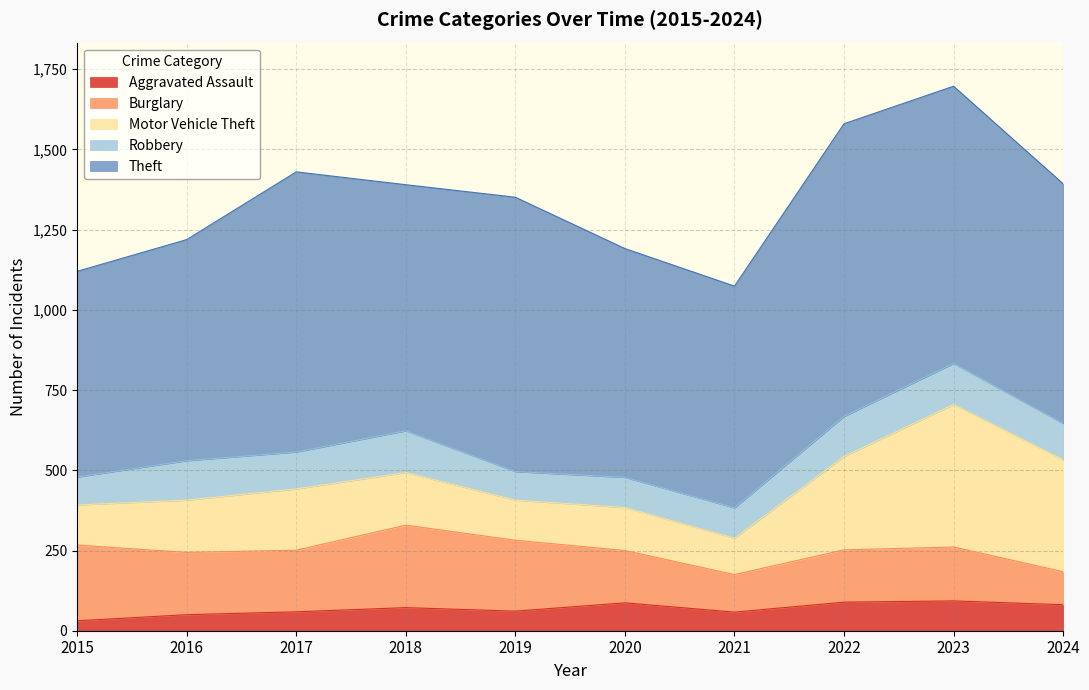

How many interior local peaks does the Burglary series have?

2